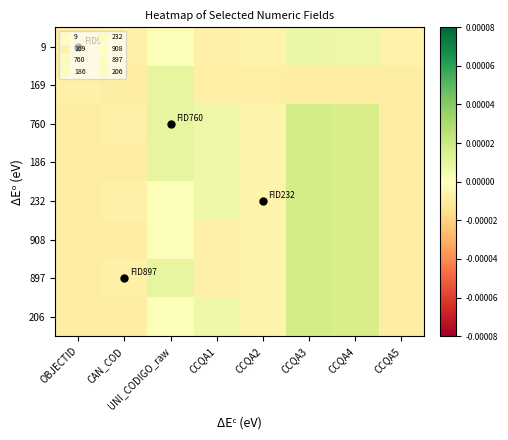

Which has a higher value, CCQA2 or CAN_COD?

CCQA2